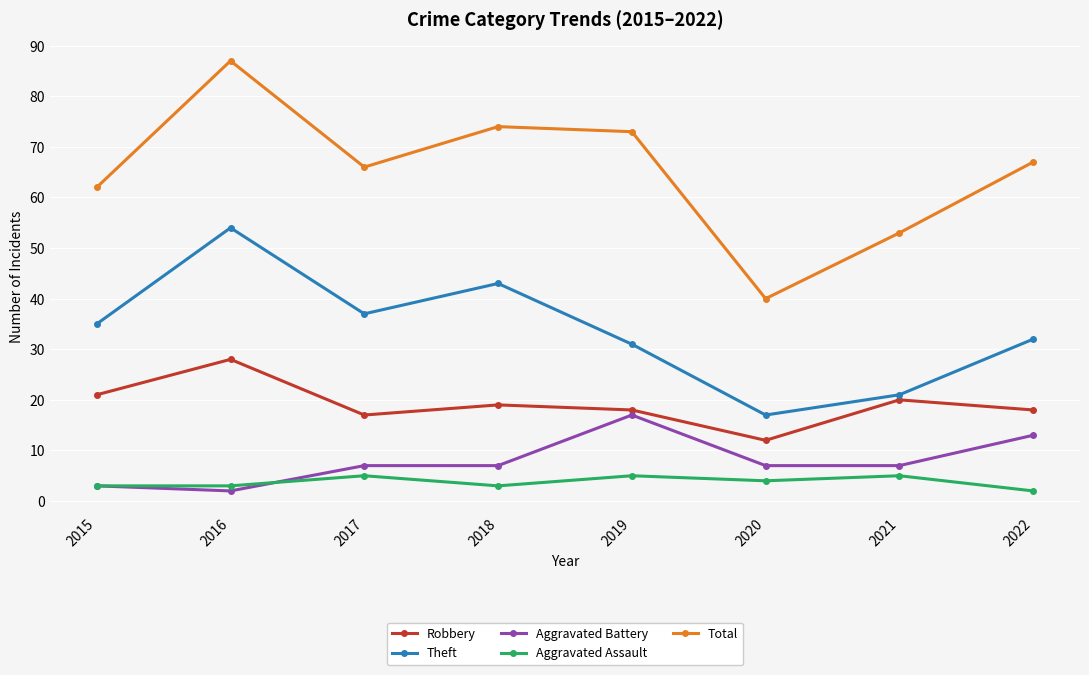

What is the sum of all Total values?

522